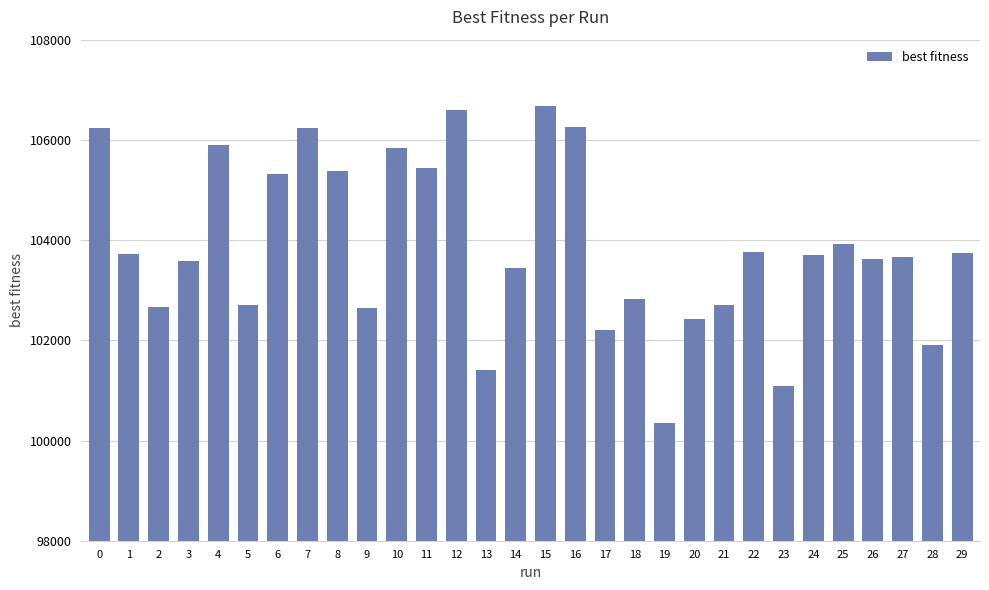

What is the sum of all values?

3115927.8